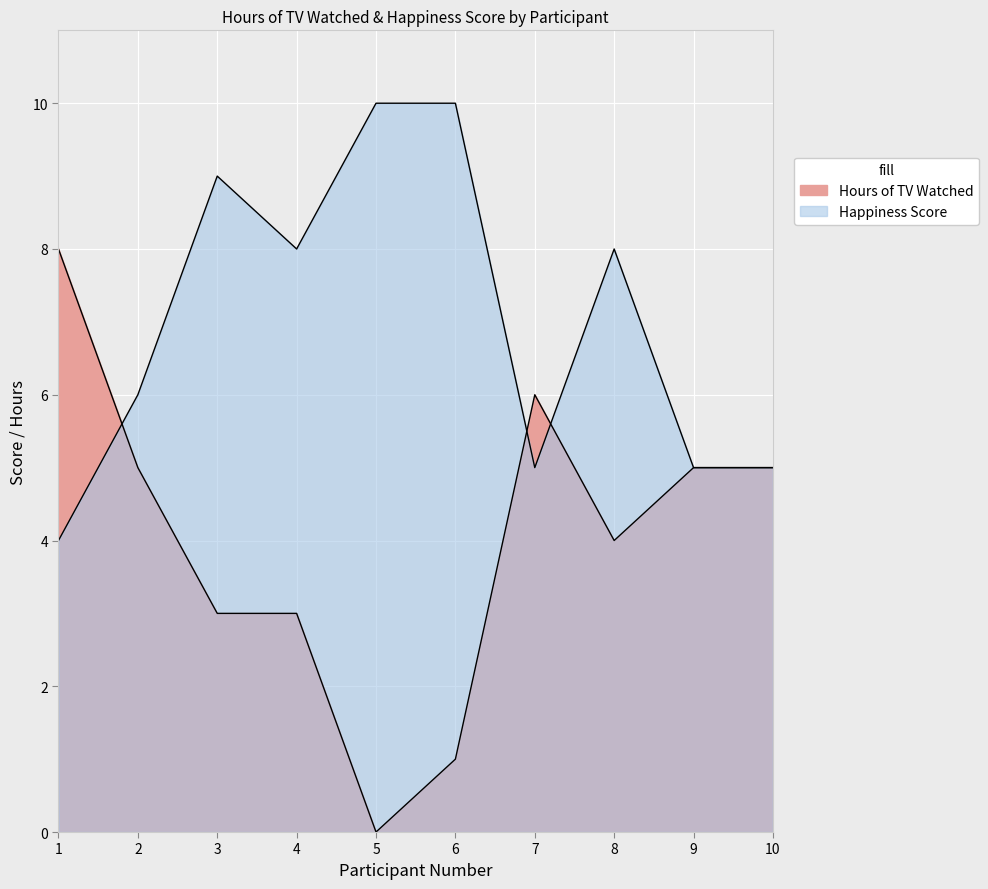

What is the difference between the highest and lowest values at 1?

4